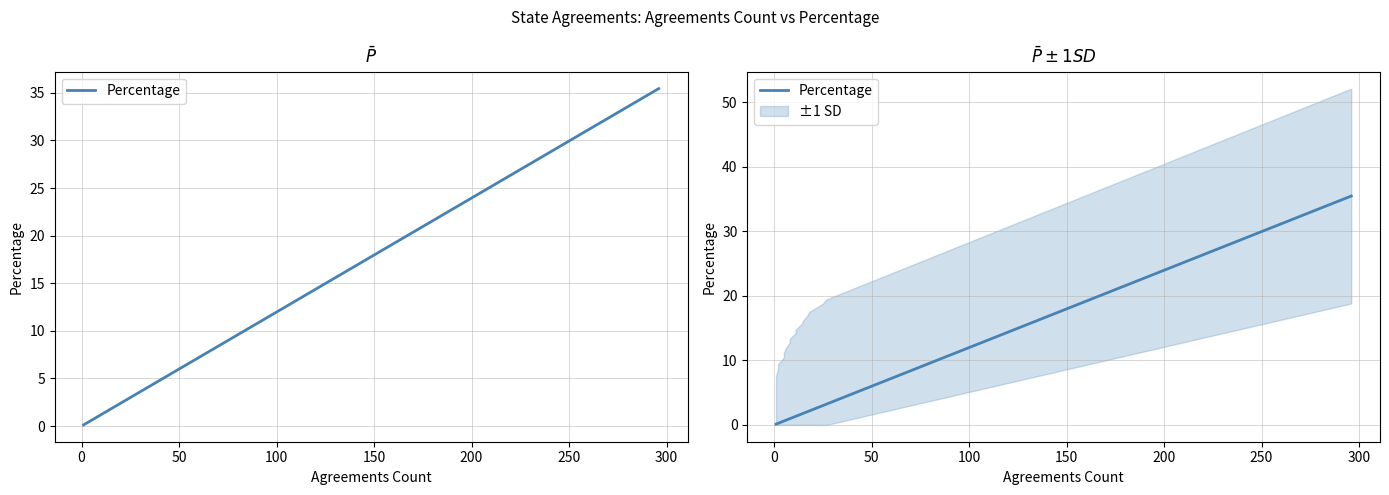

What is the greatest value displayed?

35.4